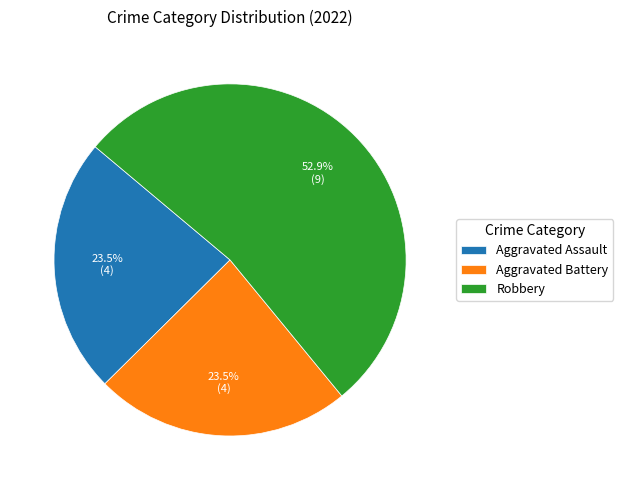

Does any single category account for the majority?

Yes